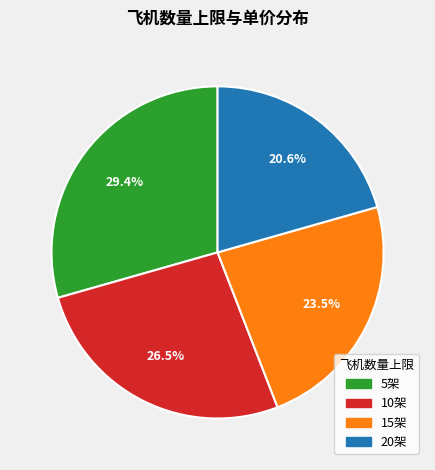

Is there a majority slice in this chart?

No